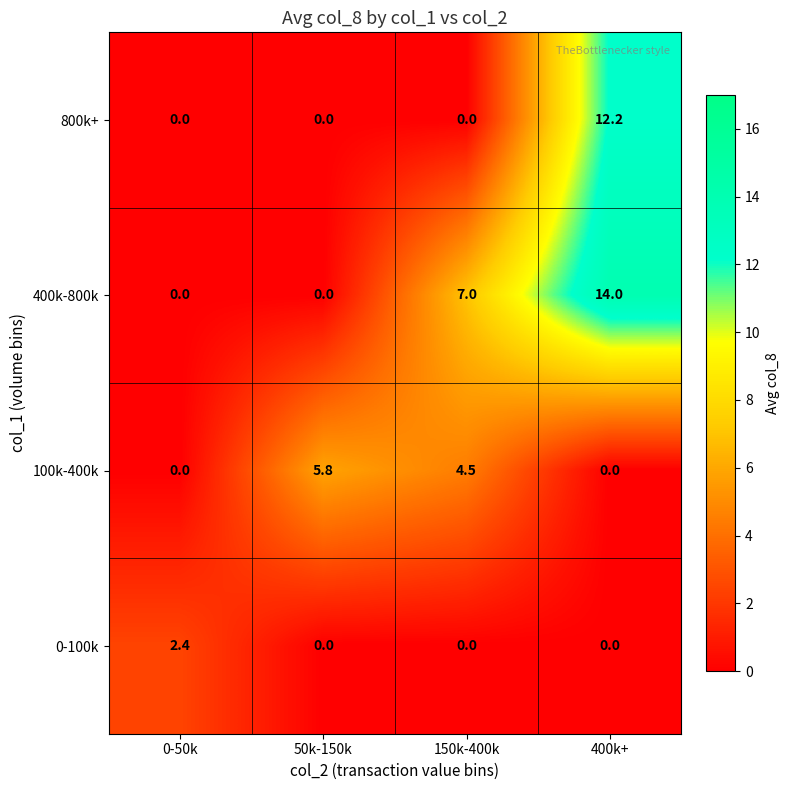

What is the difference between the maximum and minimum values in the 100k-400k series?

5.8